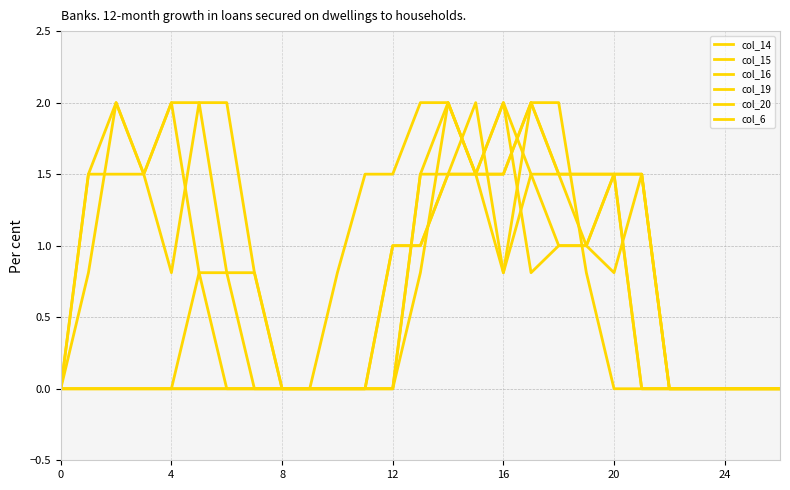

How many lines are shown in the chart?

6